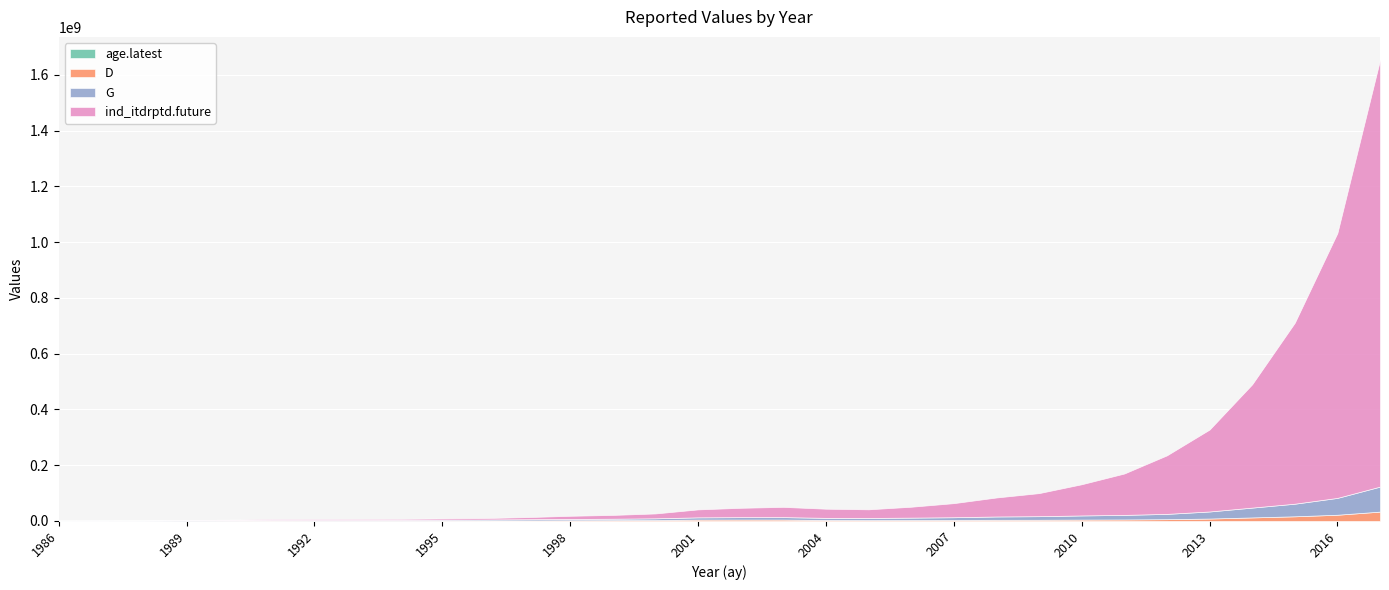

At which category does the chart reach its peak across all series?

2017